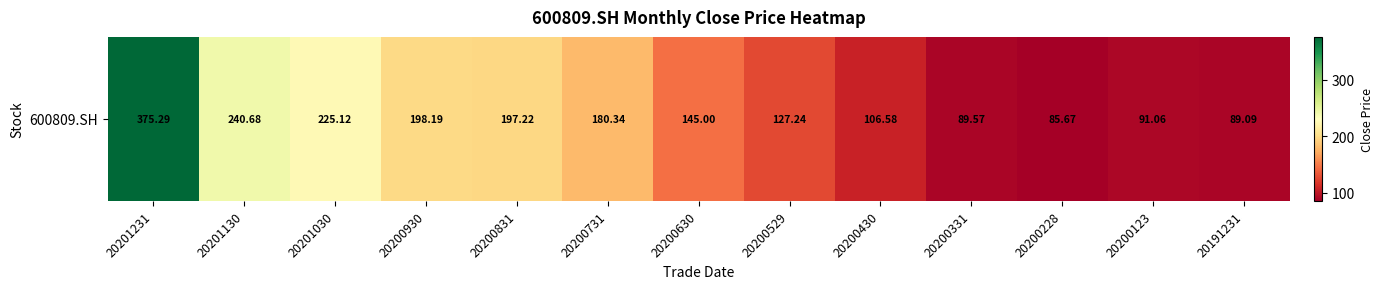

Reading right to left, extract all data points from this chart.

20191231=89.1	20200123=91.1	20200228=85.7	20200331=89.6	20200430=106.6	20200529=127.2	20200630=145.0	20200731=180.3	20200831=197.2	20200930=198.2	20201030=225.1	20201130=240.7	20201231=375.3